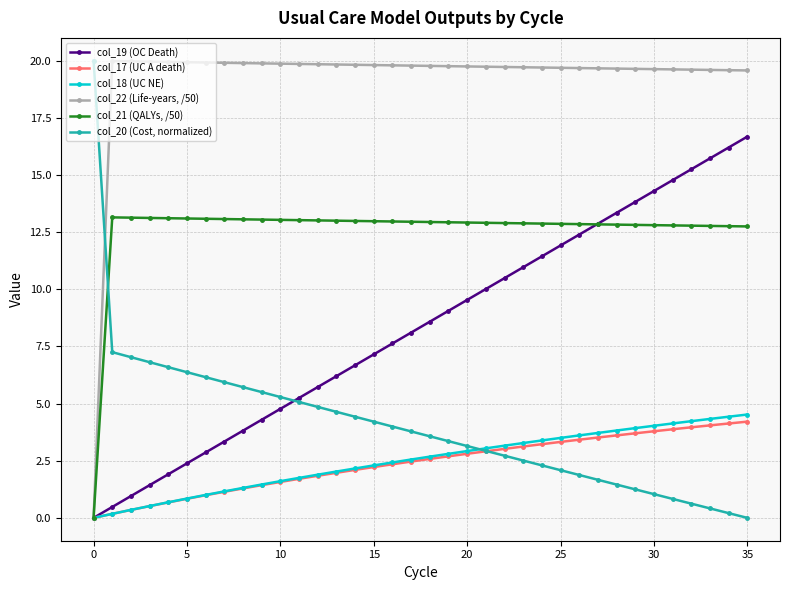

What are all the series names shown in the legend?

col_19 (OC Death), col_17 (UC A death), col_18 (UC NE), col_22 (Life-years, /50), col_21 (QALYs, /50), col_20 (Cost, normalized)